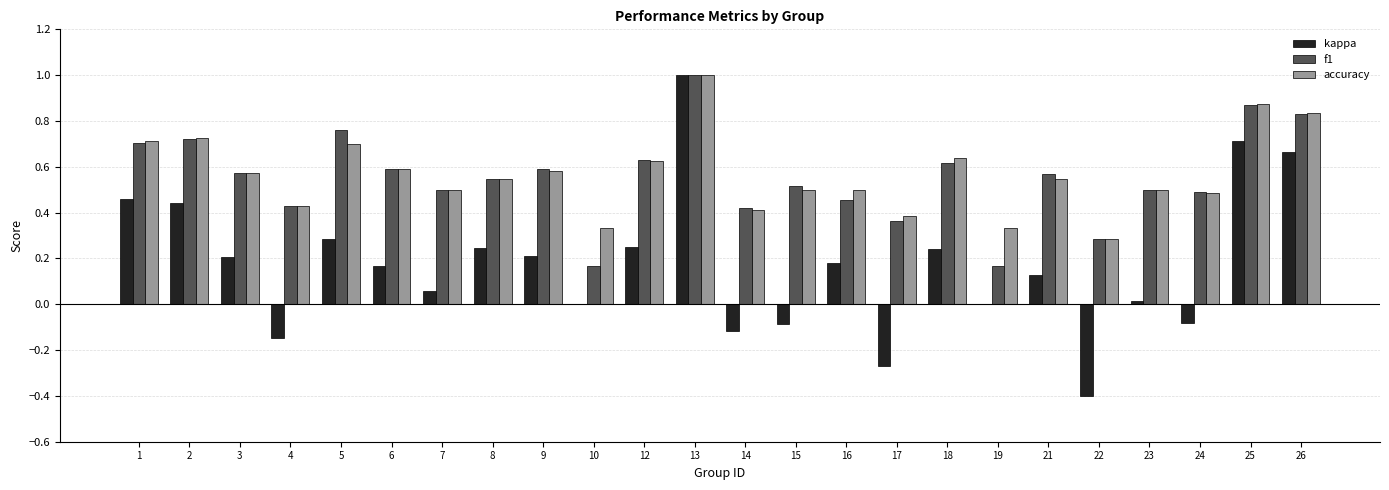

What is the sum of all kappa values?

4.2